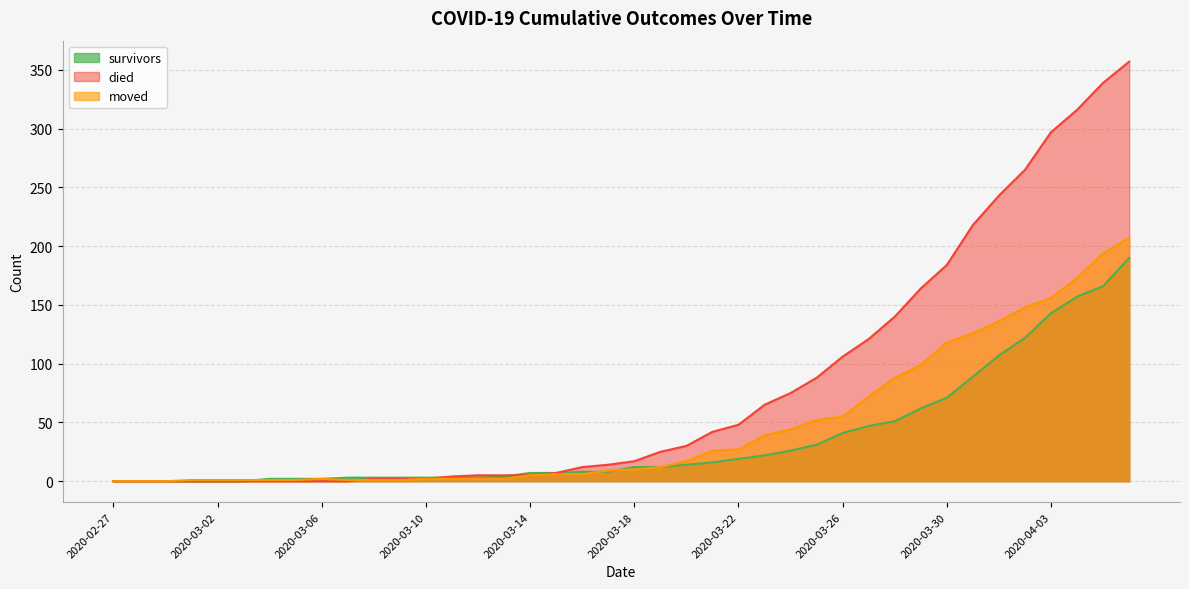

At how many categories does at least one series exceed 2?

31